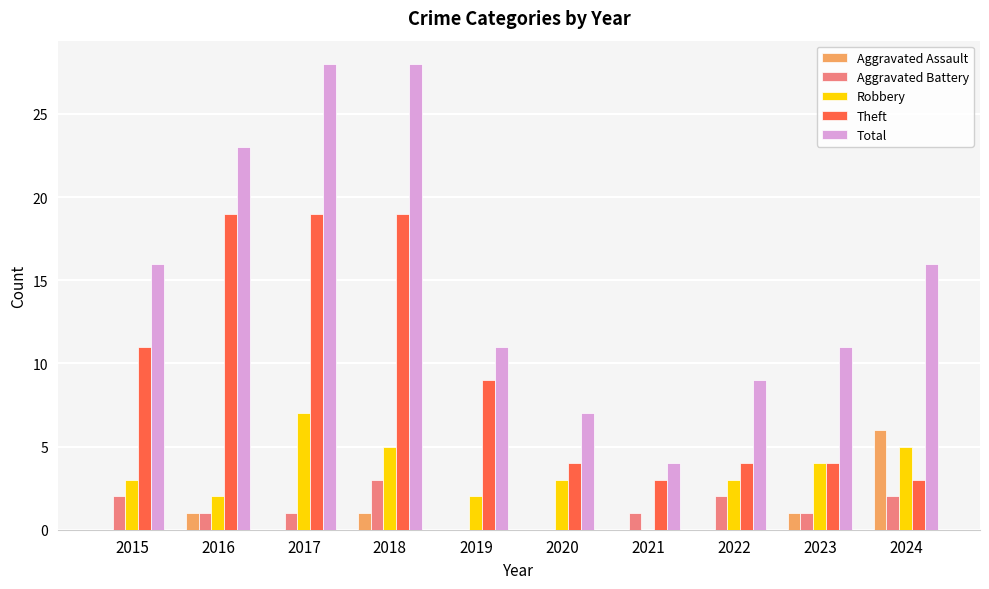

What is the total value across all series at 2015?

32